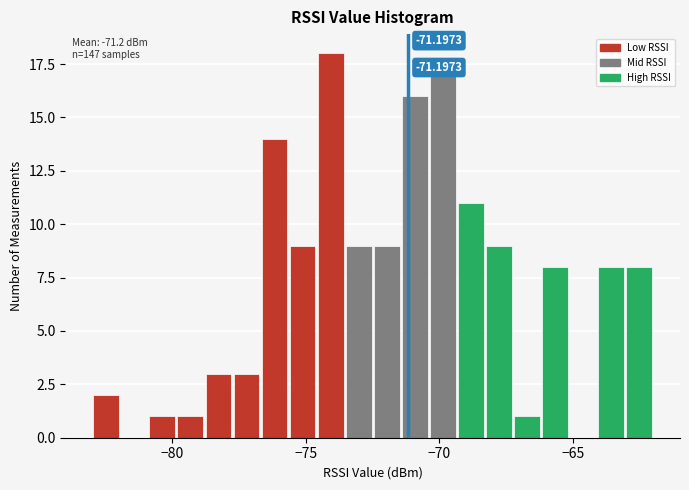

Read against the x-axis, roughly where is the centre of the tallest bar?

-74.0